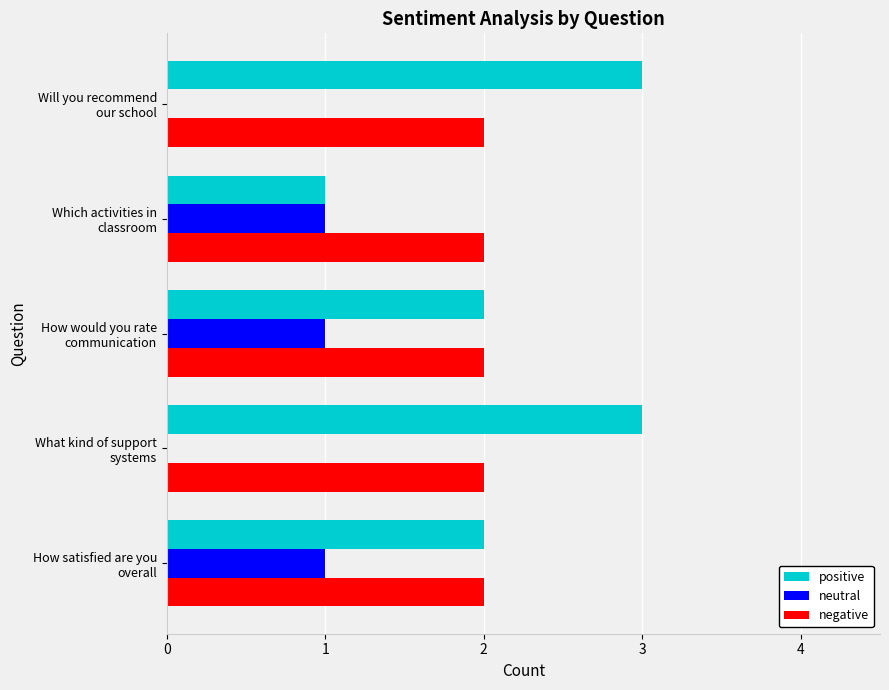

Which series has the largest total across all categories?

positive